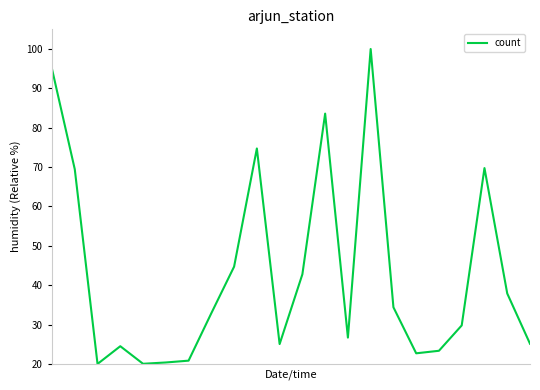

Is this an area chart (filled region under the line)?

No